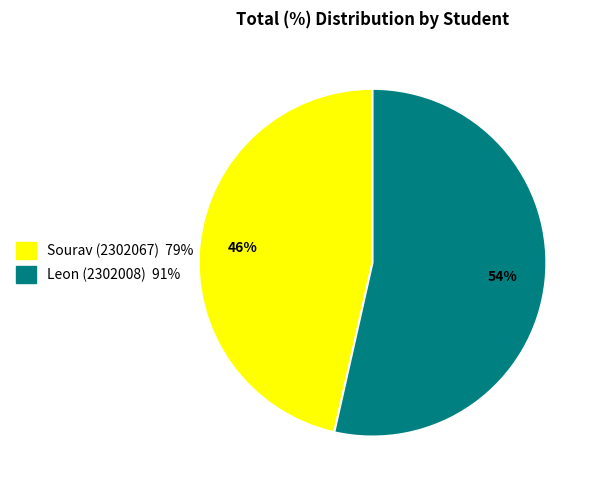

Is the sum of Sourav (2302067) and Leon (2302008) greater than half?

Yes